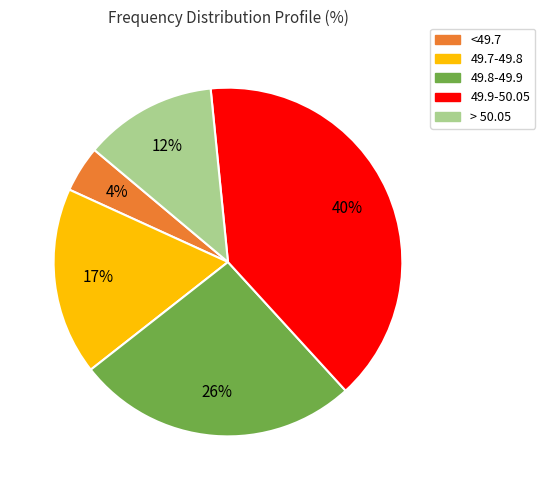

Does any single category account for the majority?

No